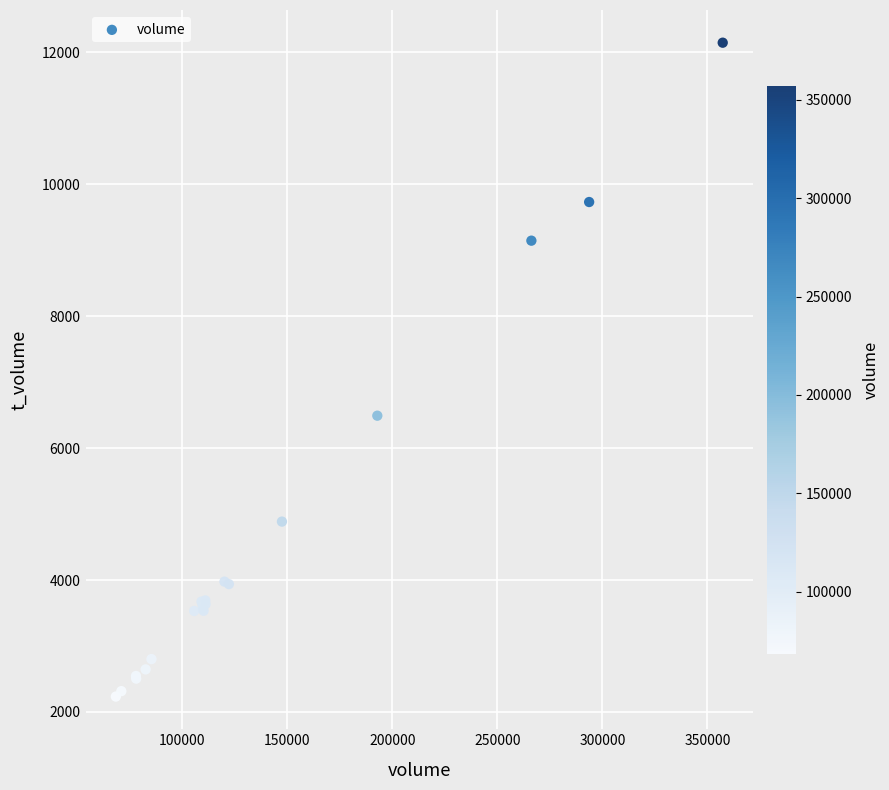

What Y value in the scatter plot is closest to 7190?

6492